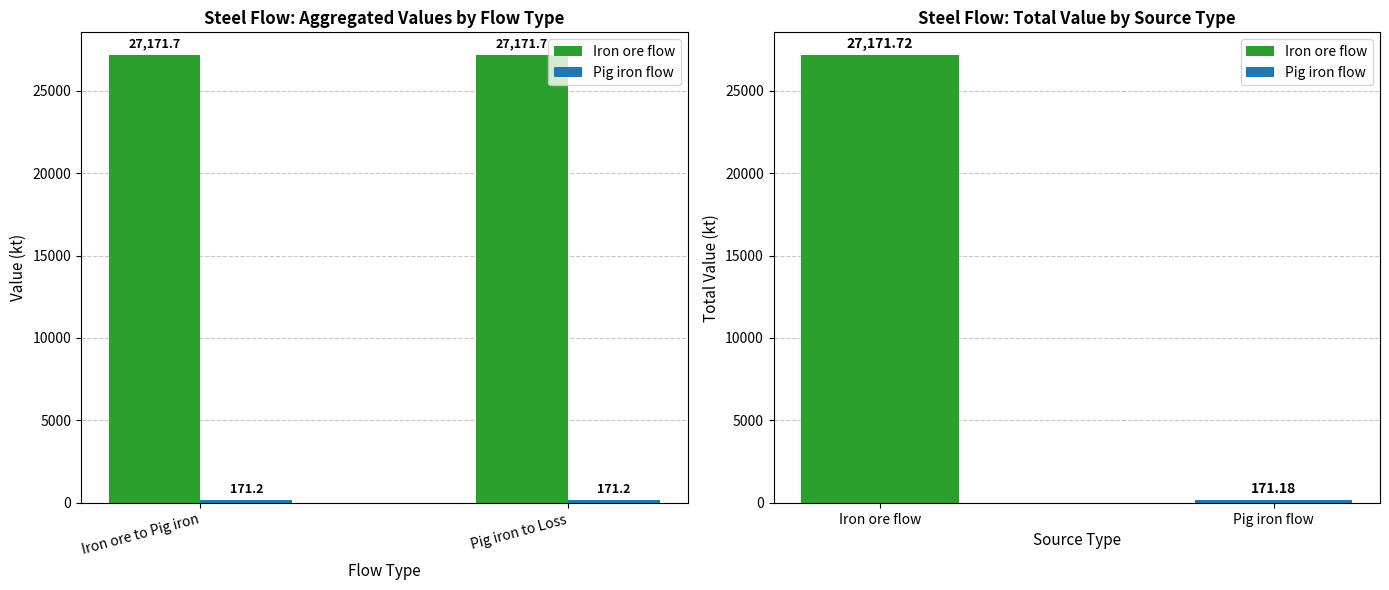

What is the total value across all series at Pig iron to Loss?

27342.9